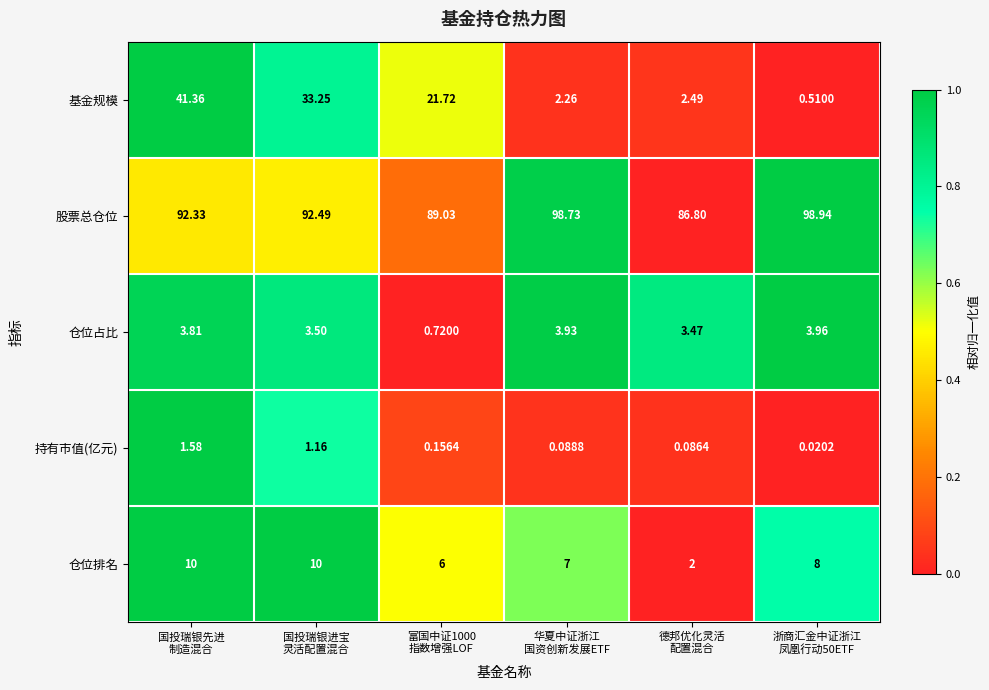

Which series has the largest total across all categories?

股票总仓位